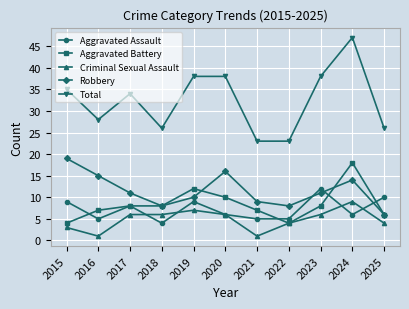

Between 2022 and 2024, which series saw the biggest shift?

Total